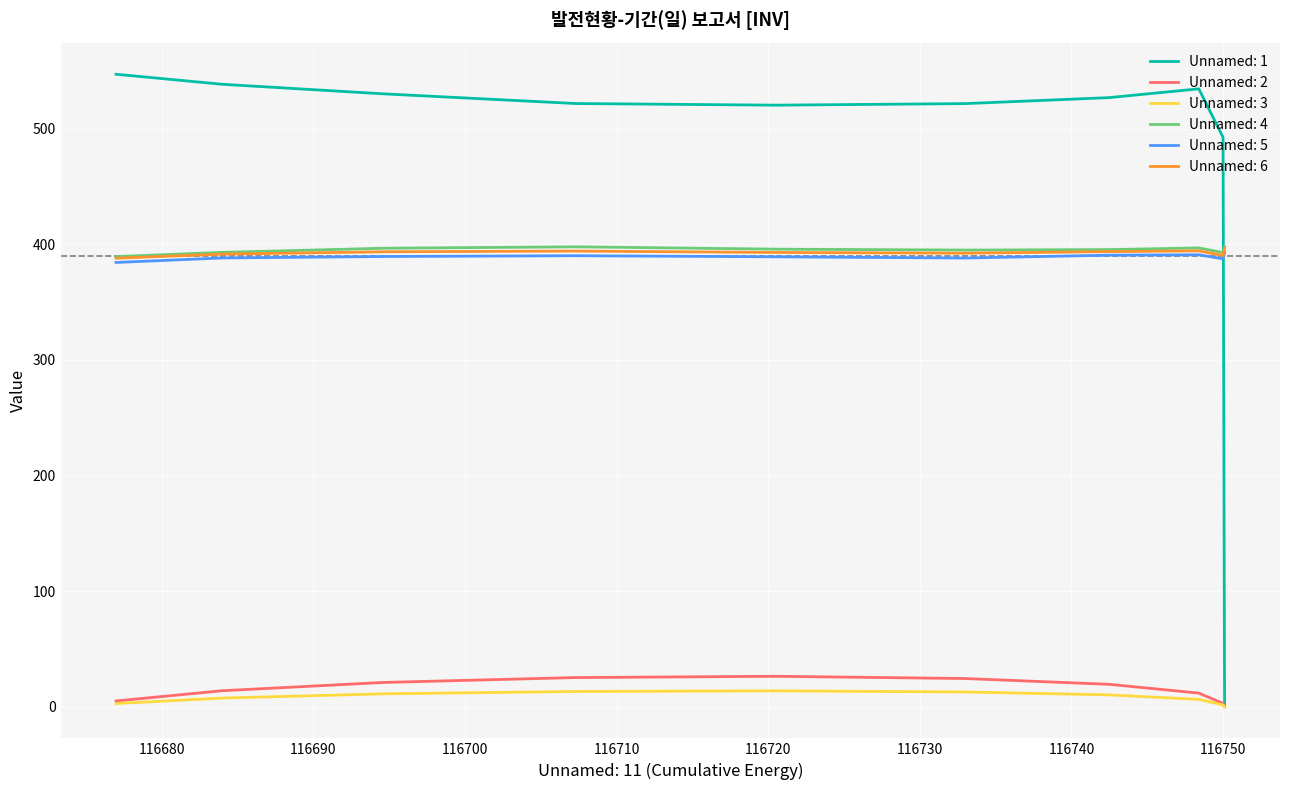

What is the difference between the maximum and second lowest values in the Unnamed: 6 series?

6.5